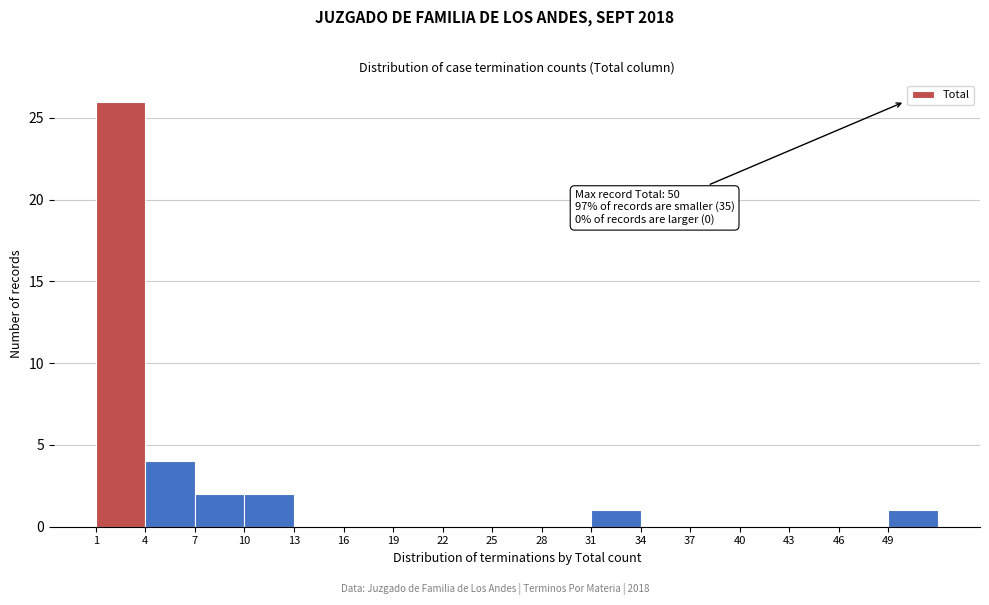

Over which range of the x-axis is the bar tallest?

1 to 4